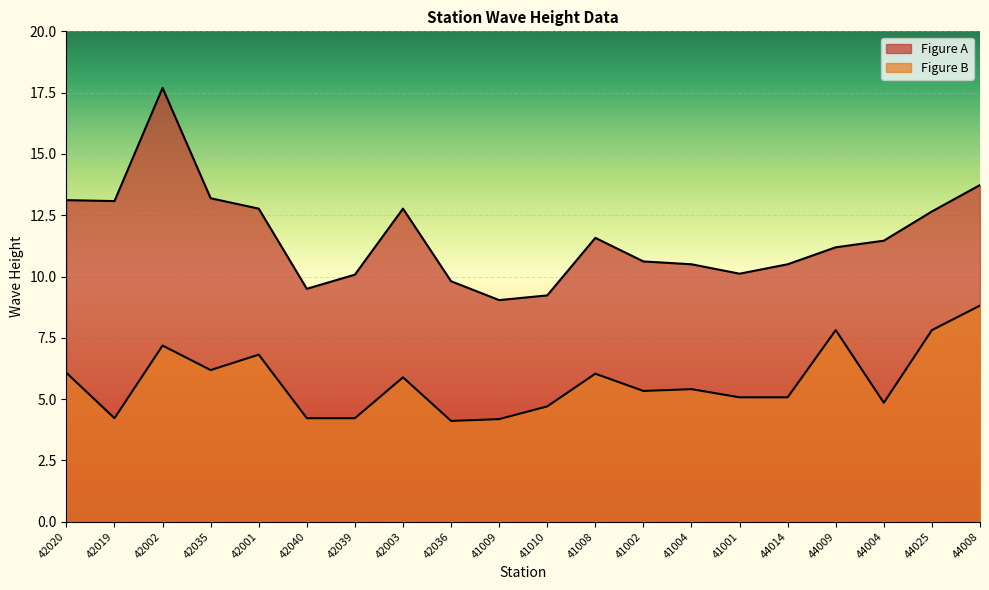

True or false: Figure A has a value of 3.4 at 41004.

False